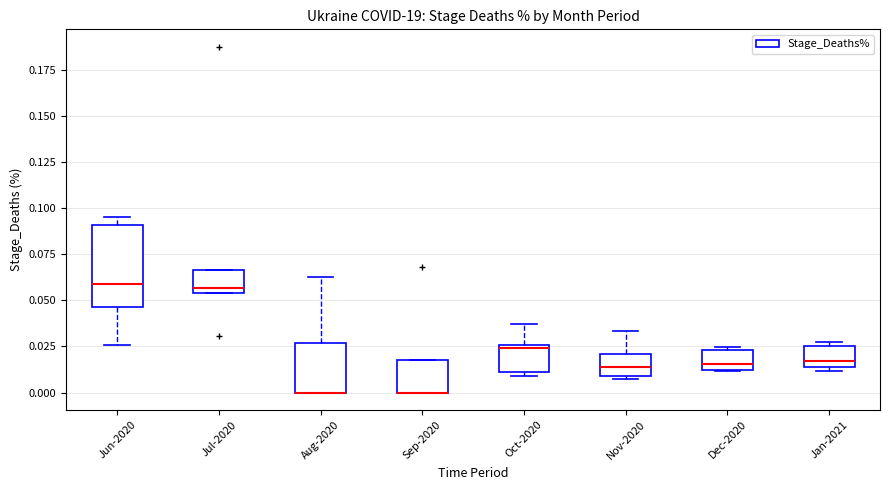

Reading left to right, transcribe this box plot: for each box, give where its median line is, the range the box spans, and where its two whiskers end, as read against the y-axis. The values are not printed on the chart, so give them approximately, as read against the axis.

Jun-2020: median 0.060, box 0.045 to 0.090, whiskers 0.025 to 0.095
Jul-2020: median 0.055 (just above the box's lower edge), box 0.055 to 0.065, whiskers 0.055 to 0.065
Aug-2020: median 0.000 (drawn on the box's lower edge), box 0.000 to 0.025, whiskers 0.000 to 0.065
Sep-2020: median 0.000 (drawn on the box's lower edge), box 0.000 to 0.020, whiskers 0.000 to 0.020
Oct-2020: median 0.025 (just below the box's upper edge), box 0.010 to 0.025, whiskers 0.010 (just below the box's lower edge) to 0.035
Nov-2020: median 0.015, box 0.010 to 0.020, whiskers 0.010 (just below the box's lower edge) to 0.035
Dec-2020: median 0.015, box 0.010 to 0.025, whiskers 0.010 to 0.025 (just above the box's upper edge)
Jan-2021: median 0.015 (just above the box's lower edge), box 0.015 to 0.025, whiskers 0.010 to 0.030